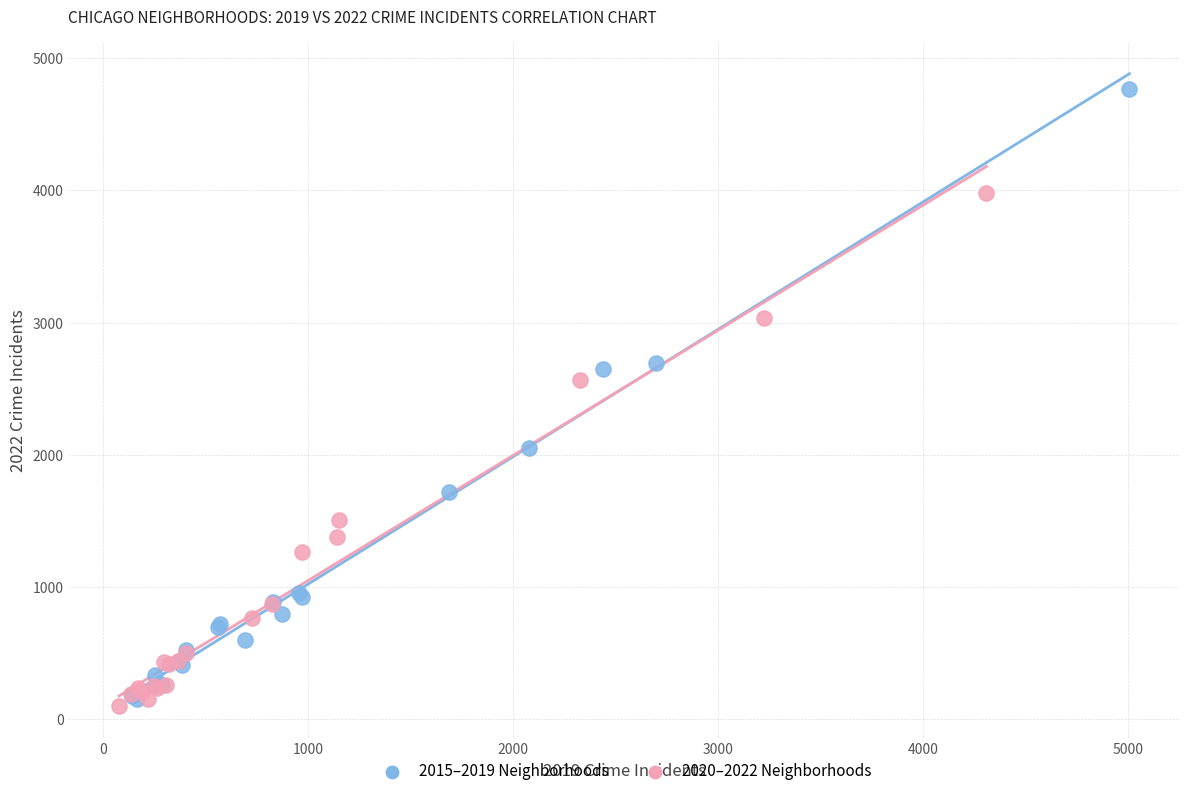

Which series reaches the maximum Y coordinate?

2015–2019 Neighborhoods